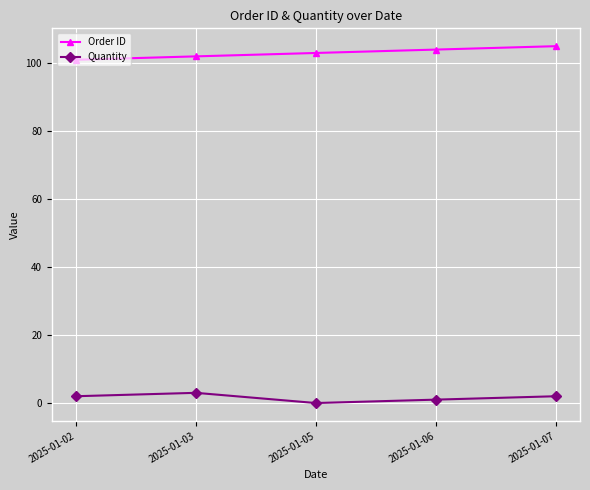

At which category is the sum across all series the highest?

2025-01-07